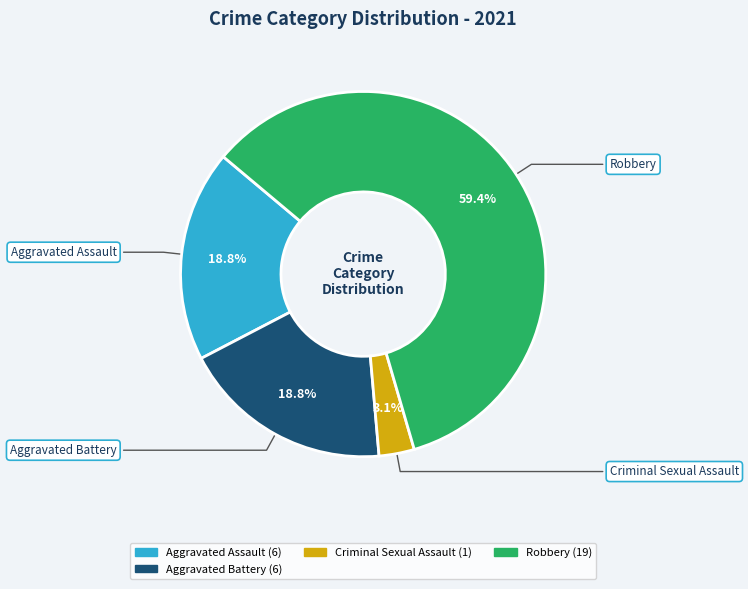

Does any single category account for the majority?

Yes